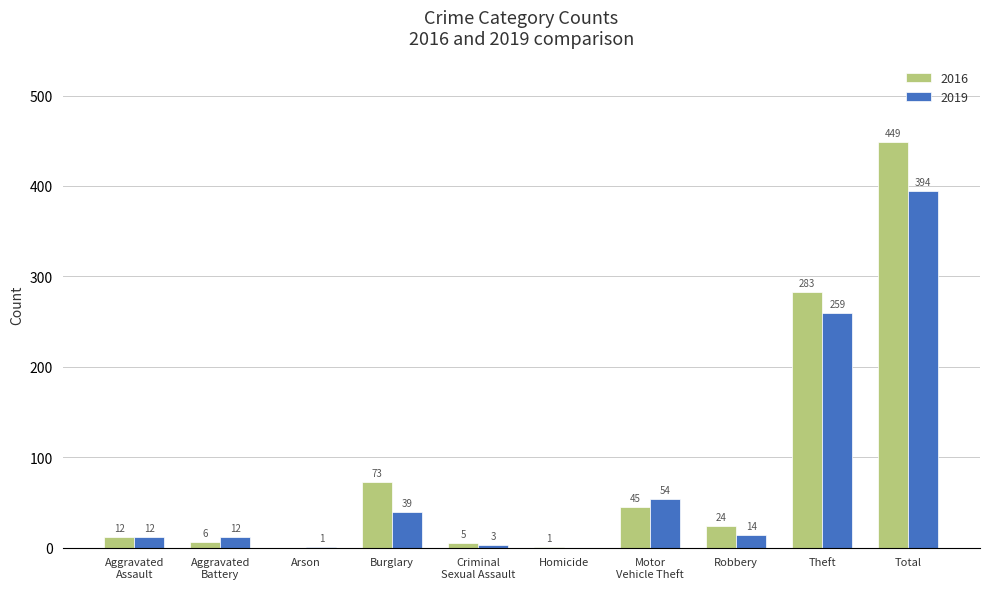

At which category is the sum across all series the highest?

Total